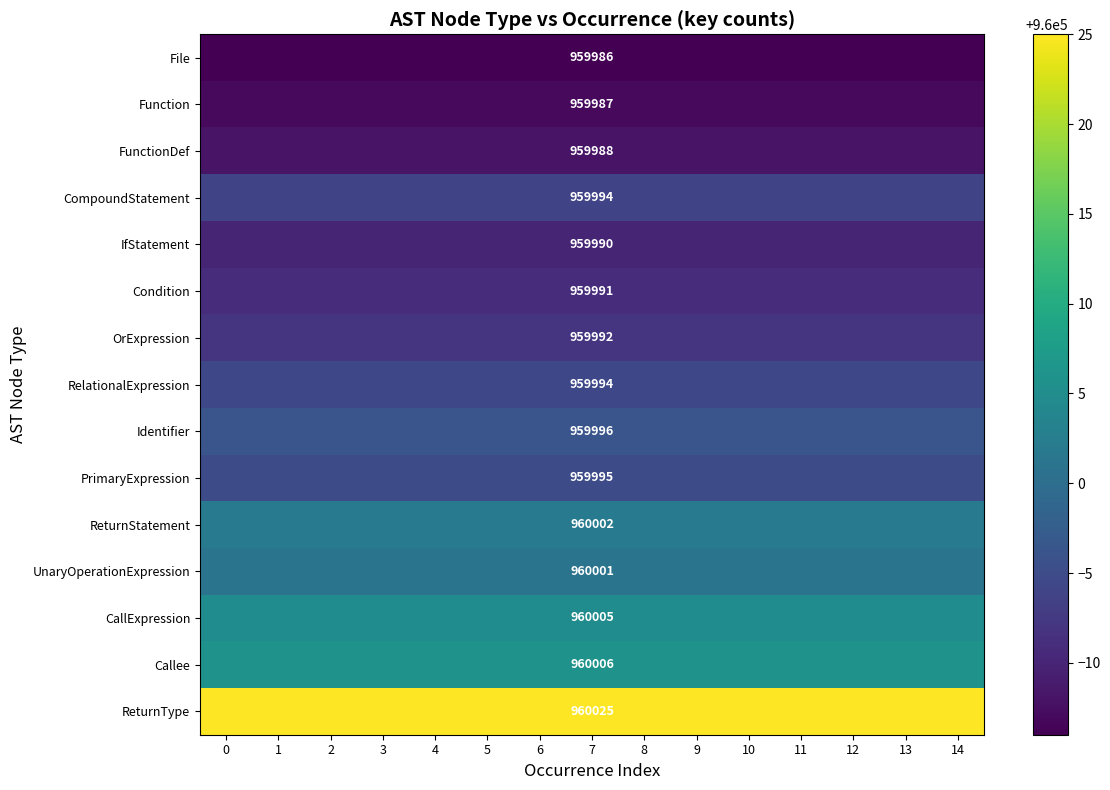

Is it true that OrExpression equals 356252.3 at 11?

False